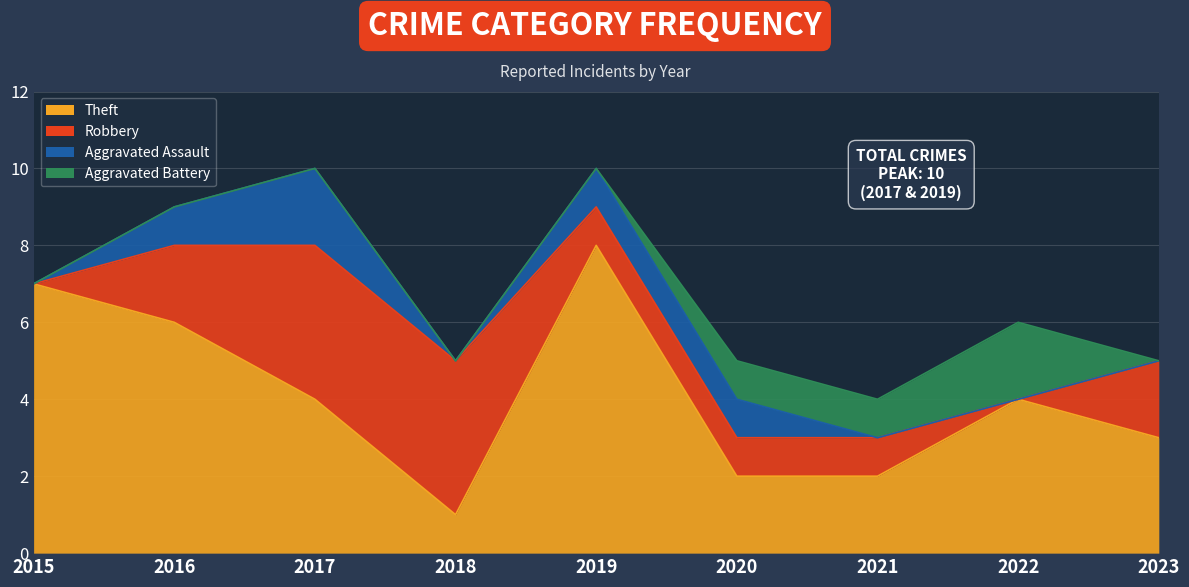

In Theft, how many points are higher than both neighbors (excluding endpoints)?

2